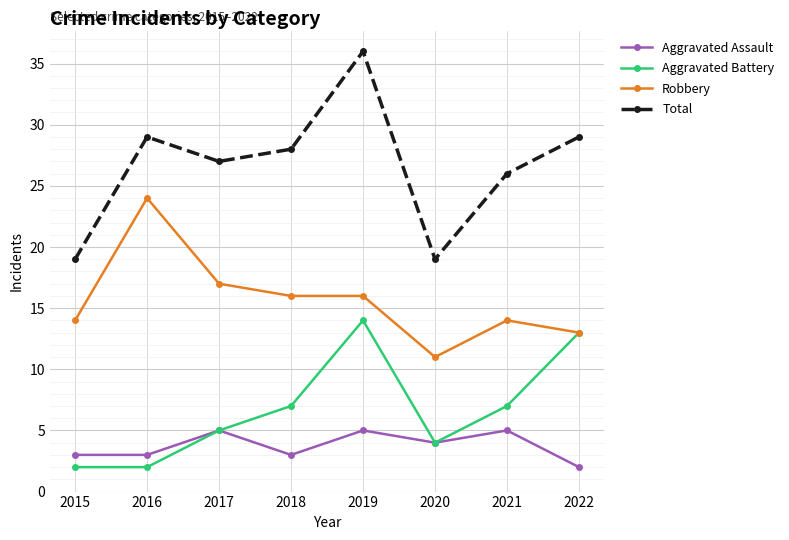

What is the value of the Aggravated Battery point at the 4th from the left?

7